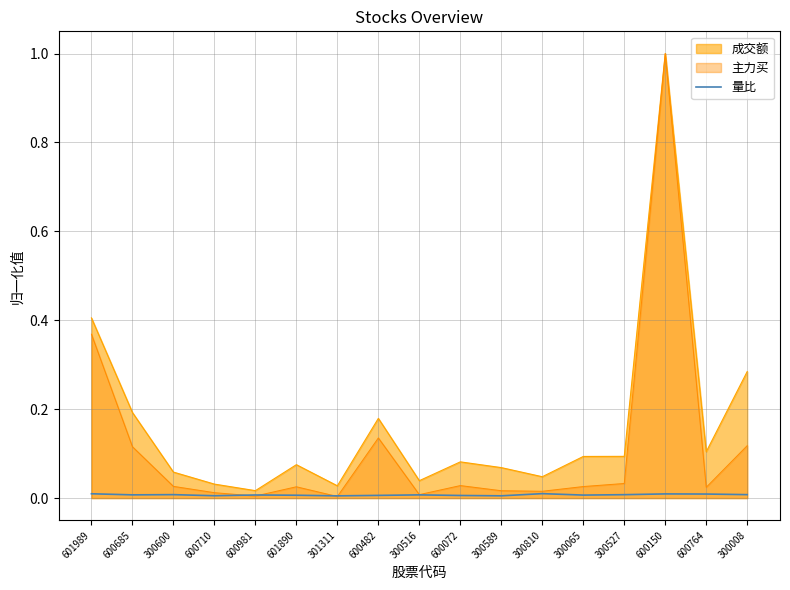

True or false: the data shows 0.0 at 600764.

False